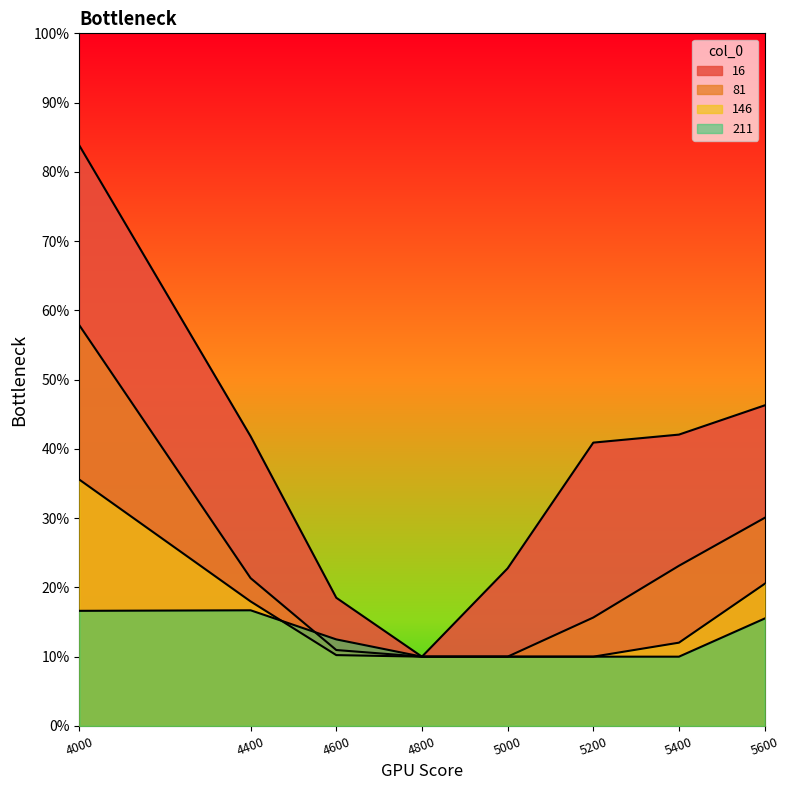

What is the sum of the 16 values at 4800 and 4000?

0.9